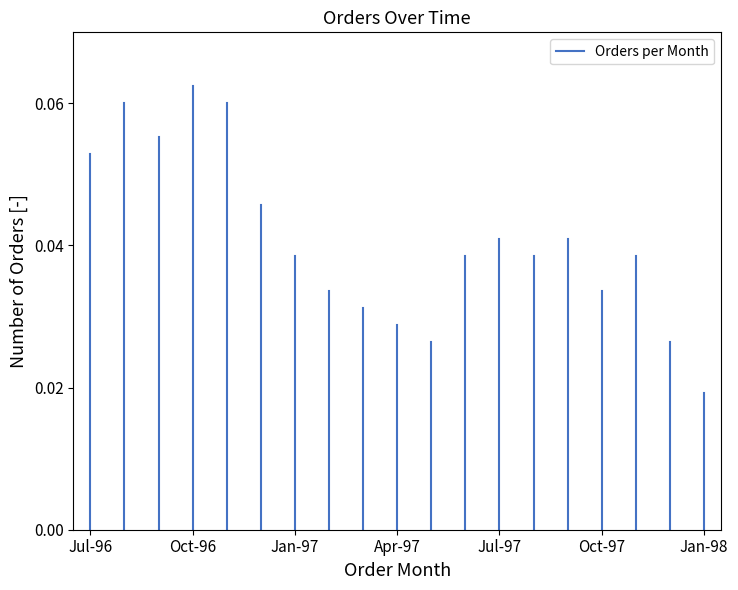

What is the sum of the values at Oct-96 and Jul-96?

0.1